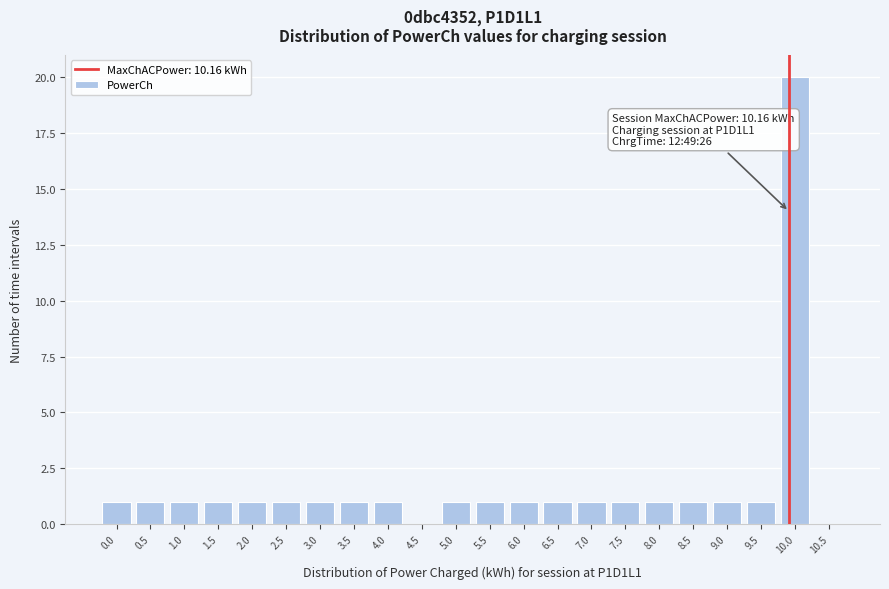

What is the greatest value displayed?

20